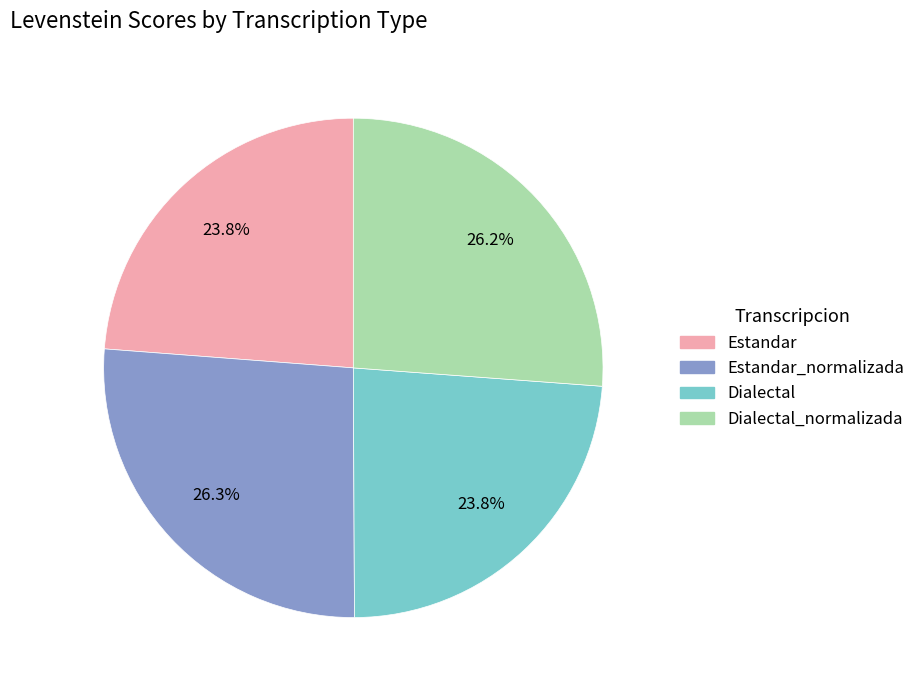

Does any single category account for the majority?

No